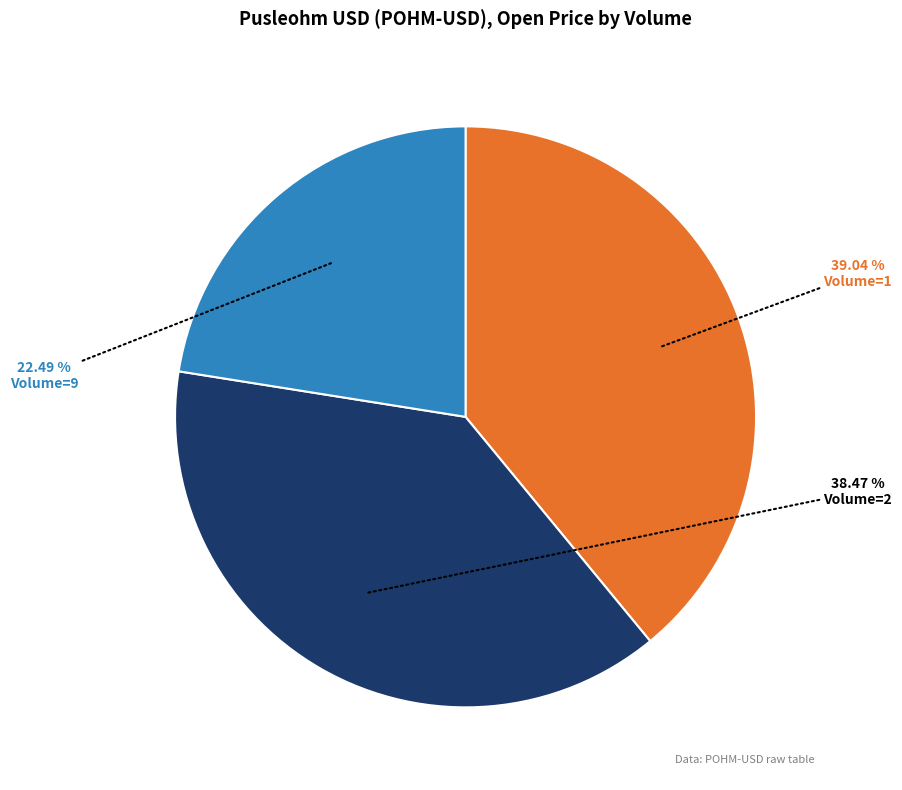

Count the number of slices in the pie.

3